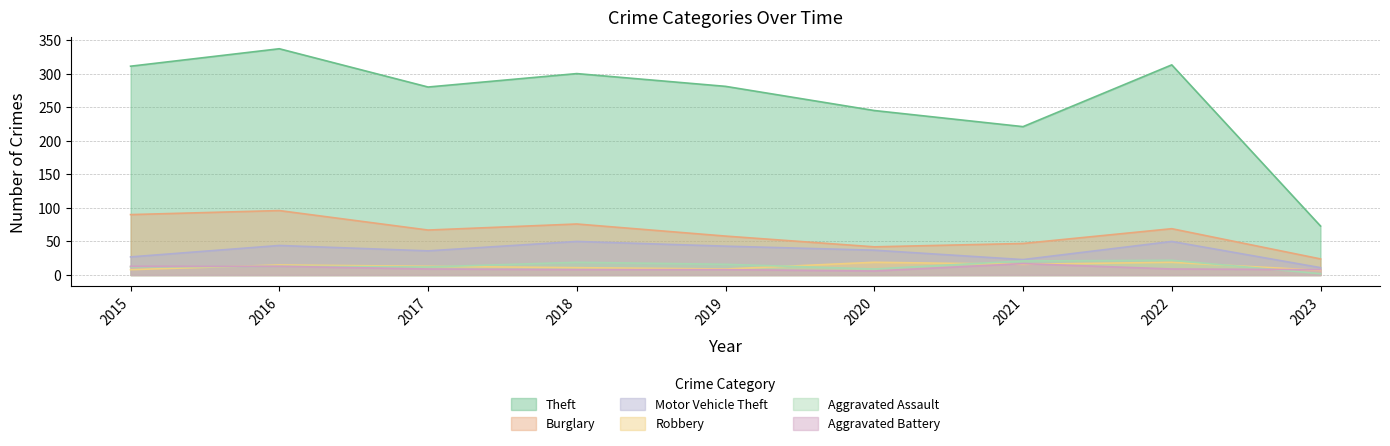

True or false: Aggravated Battery and Theft cross at least once.

False